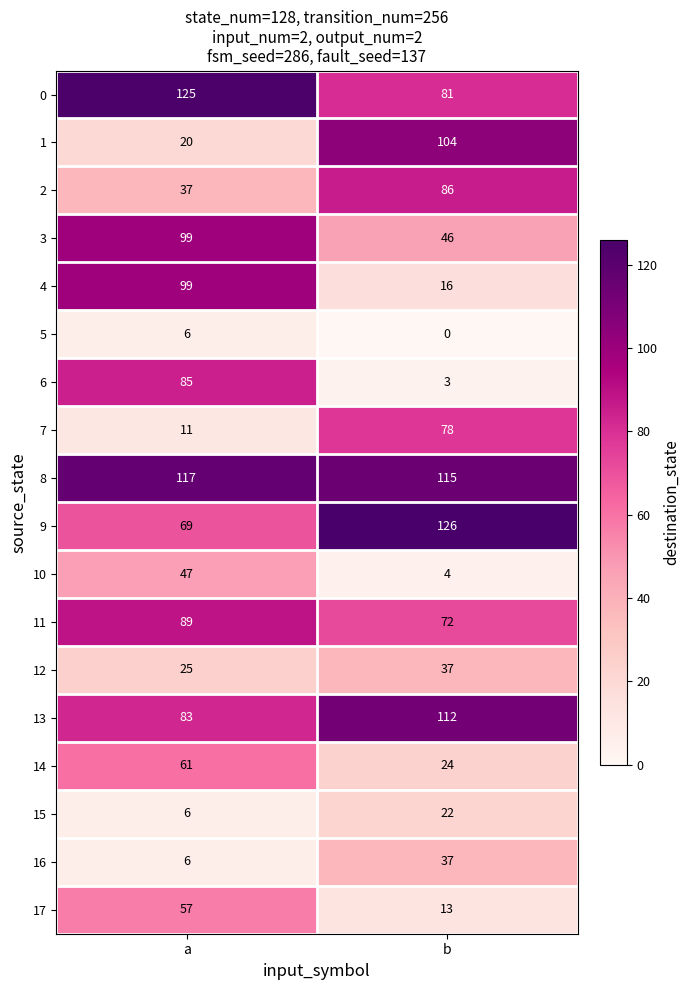

What is the minimum value for 0?

81